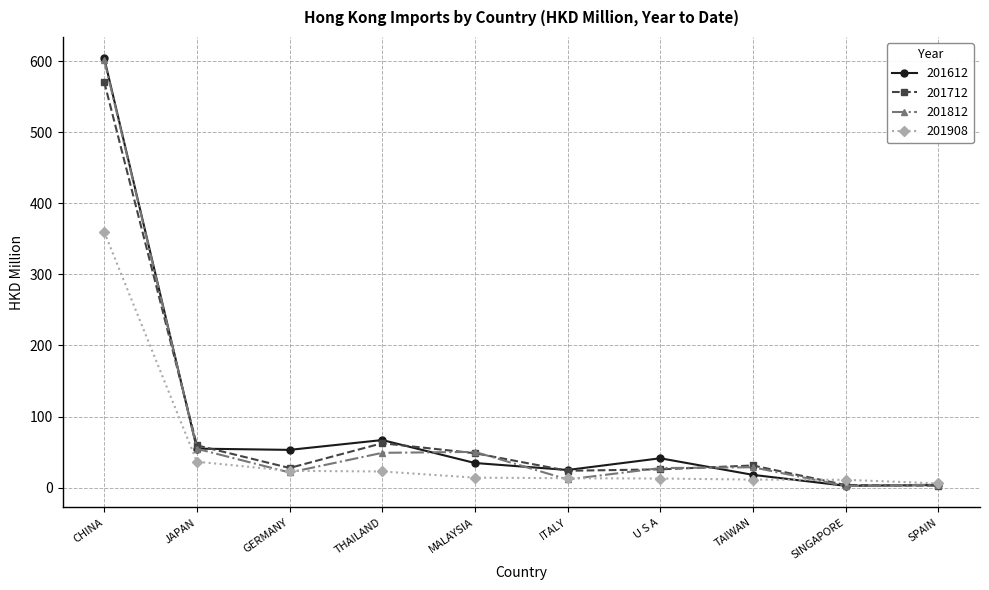

Does the chart display data point markers on the line(s)?

Yes